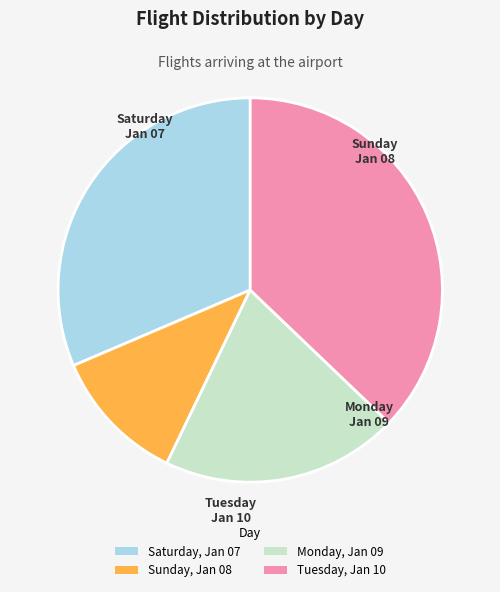

Rank the categories by value from highest to lowest.

Tuesday, Jan 10, Saturday, Jan 07, Monday, Jan 09, Sunday, Jan 08